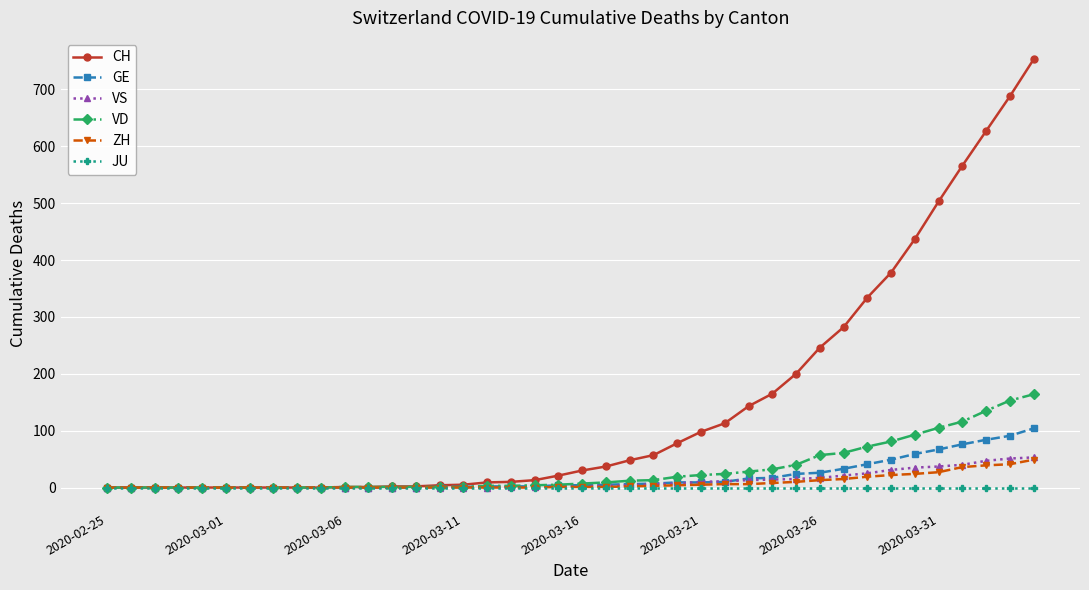

What is the highest value of the GE series?

104